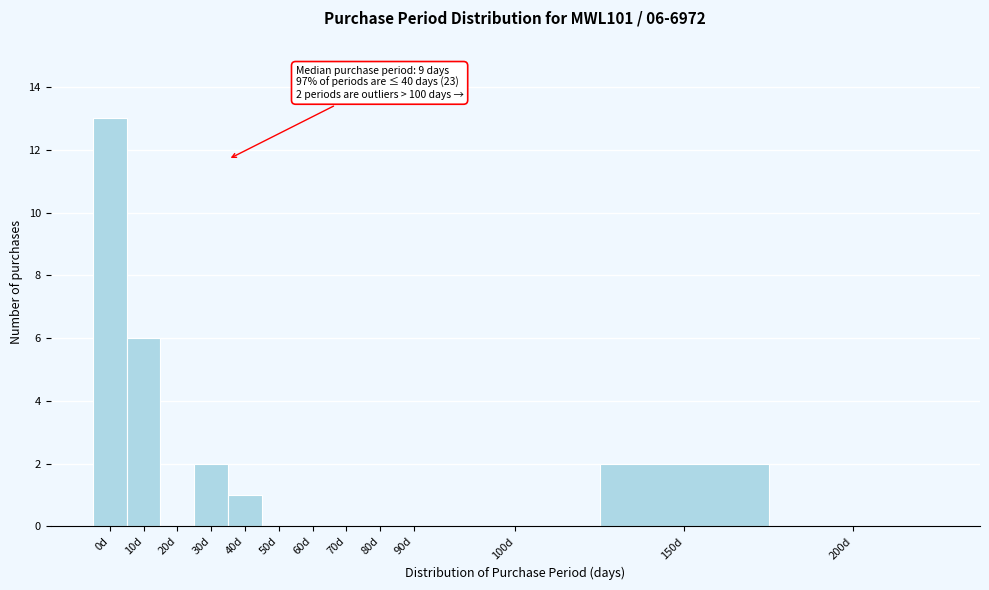

Reading right to left, what are all the values shown in this chart?

200d=0	150d=2	100d=0	90d=0	80d=0	70d=0	60d=0	50d=0	40d=1	30d=2	20d=0	10d=6	0d=13